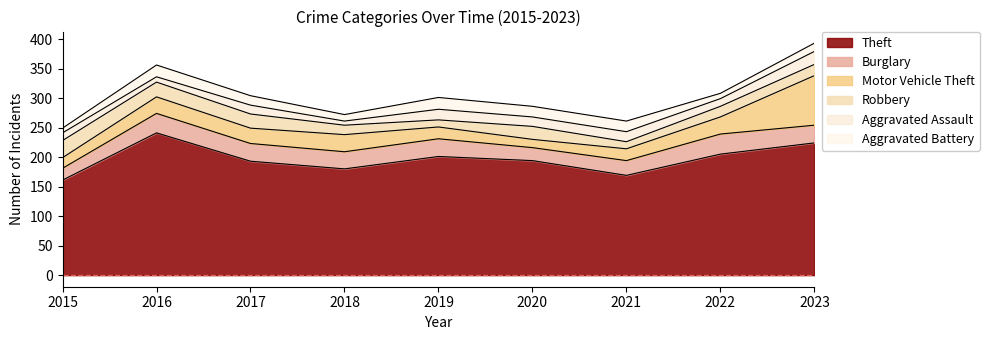

Rank the series by their maximum value, from lowest to highest.

Aggravated Battery, Aggravated Assault, Robbery, Burglary, Motor Vehicle Theft, Theft